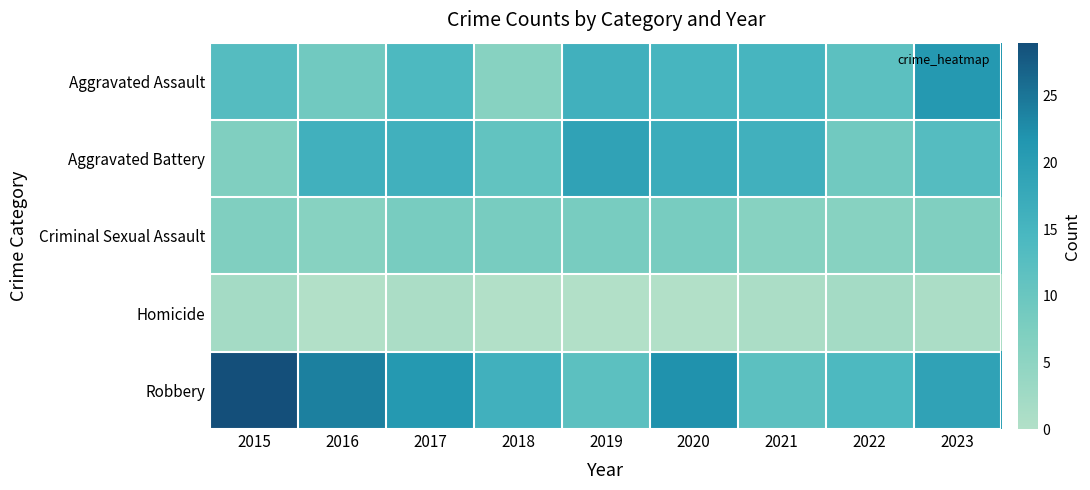

Which label corresponds to the largest value in the chart?

2015